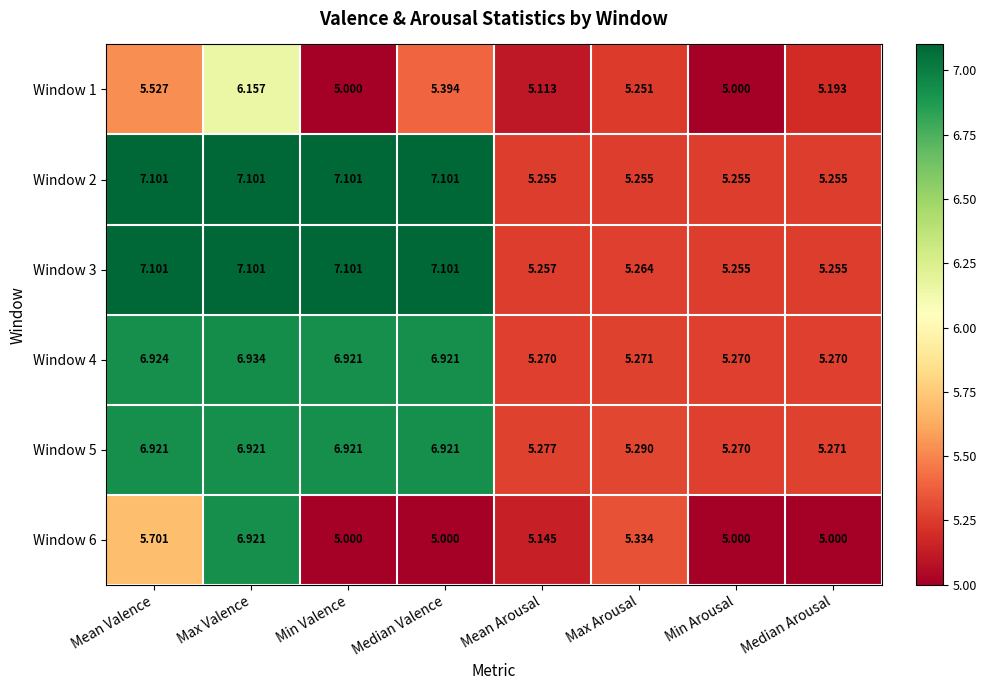

At which label does Window 5 reach its minimum?

Min Arousal